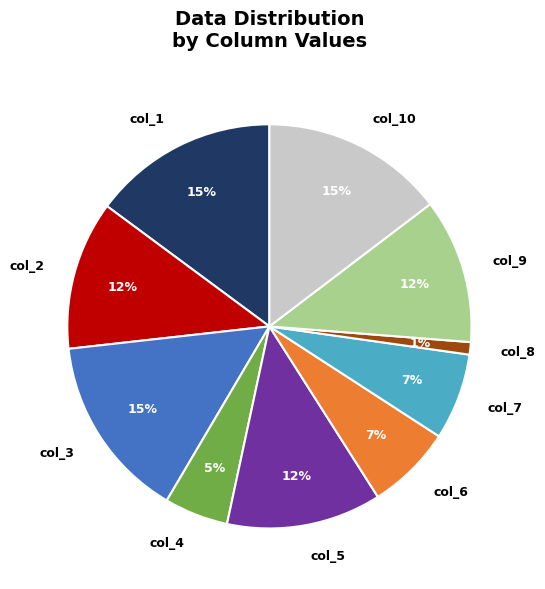

Is col_6 the majority of the pie?

No